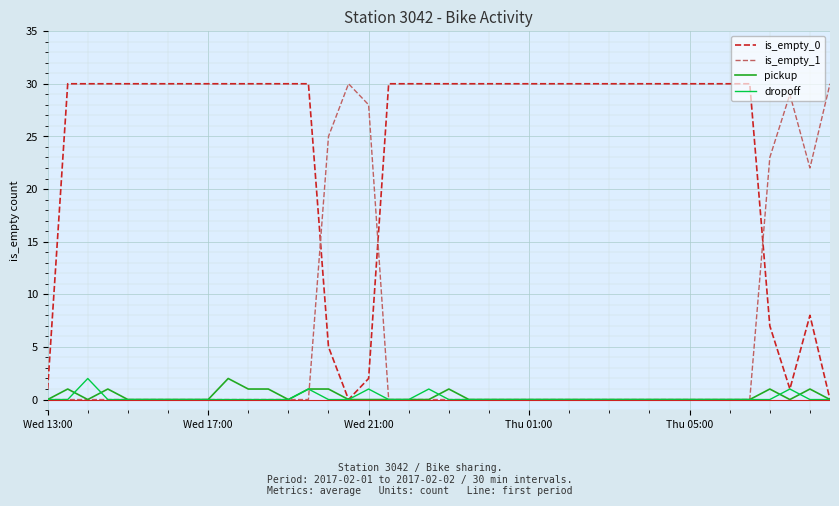

Which series has the largest total across all categories?

is_empty_0